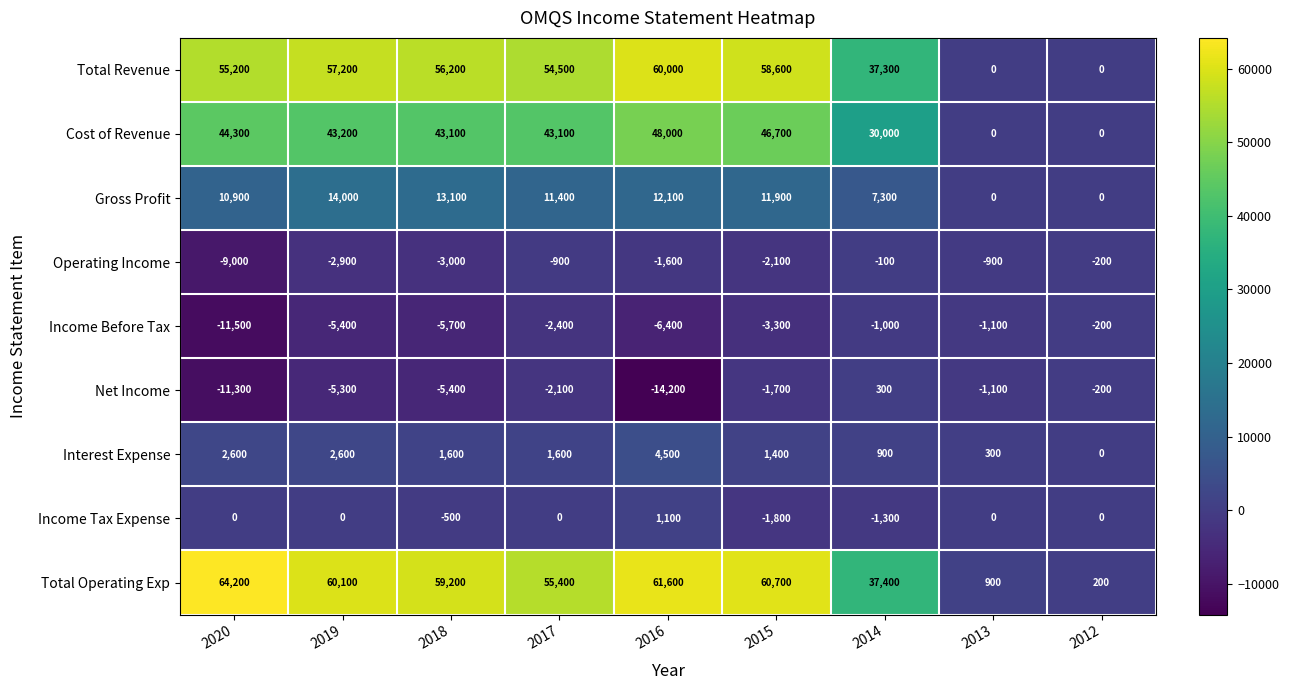

What is the difference between the Interest Expense values at 2016 and 2012?

4500